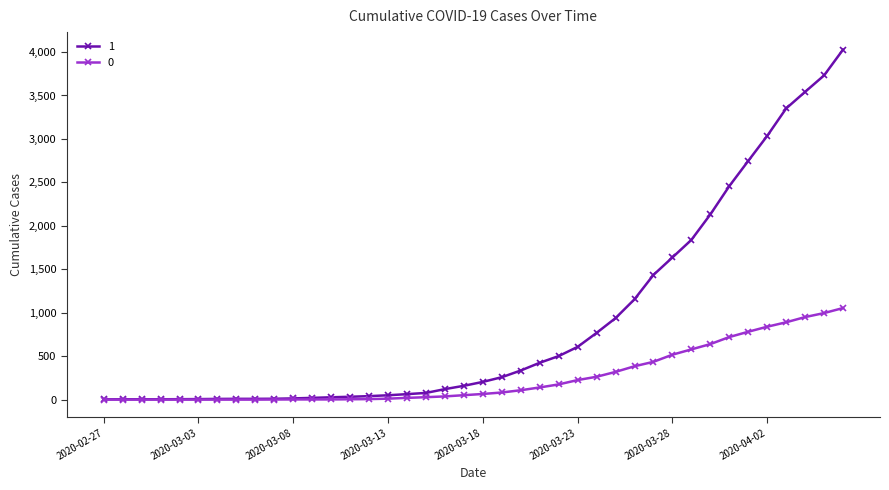

Which series has the largest total across all categories?

1